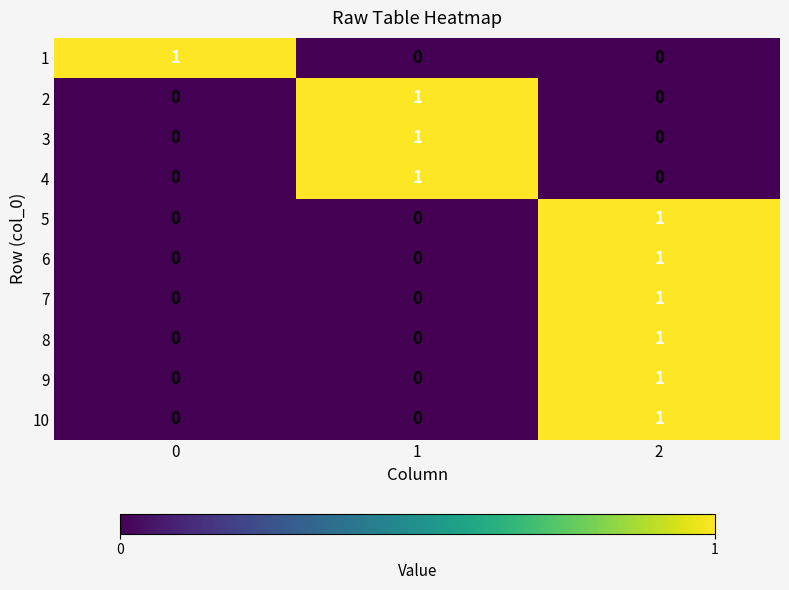

The value of 5 at 1 is 0. True or false?

True